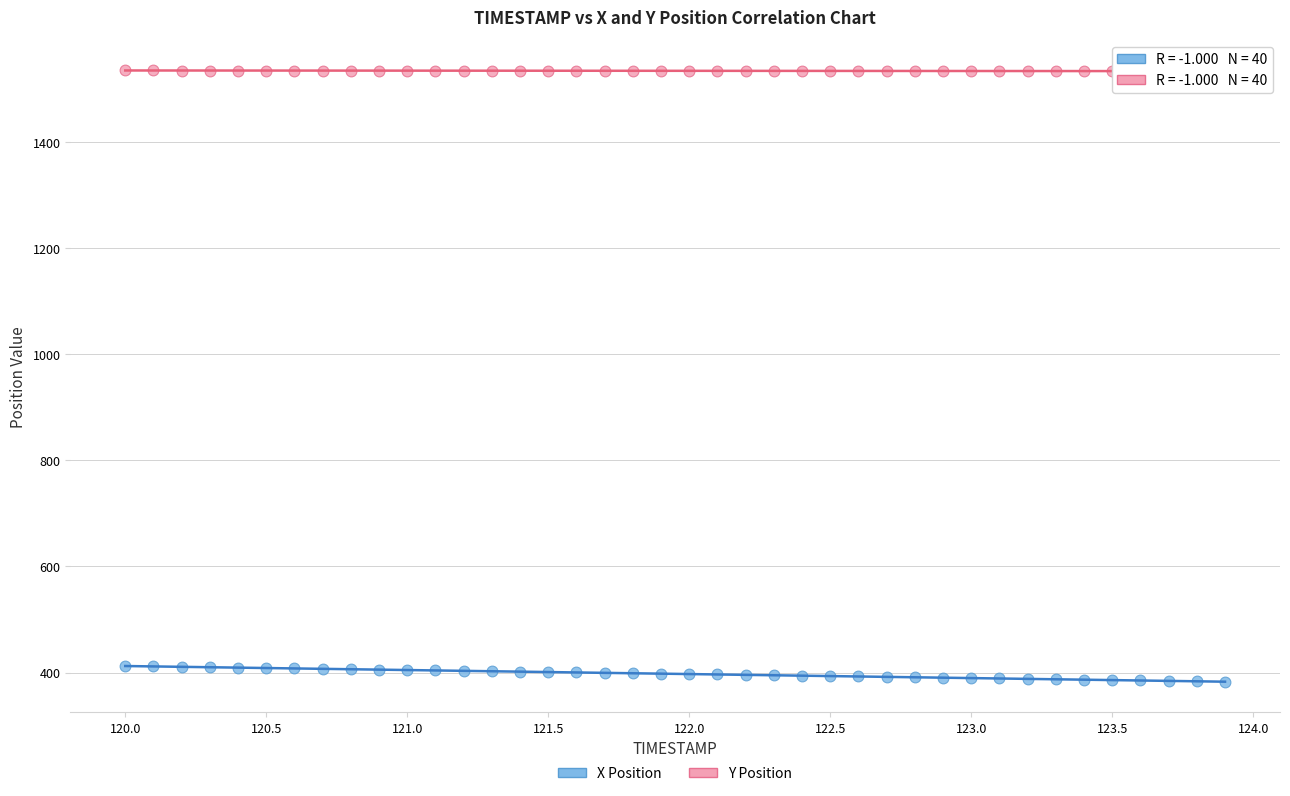

Which series contains the lowest Y value?

X Position